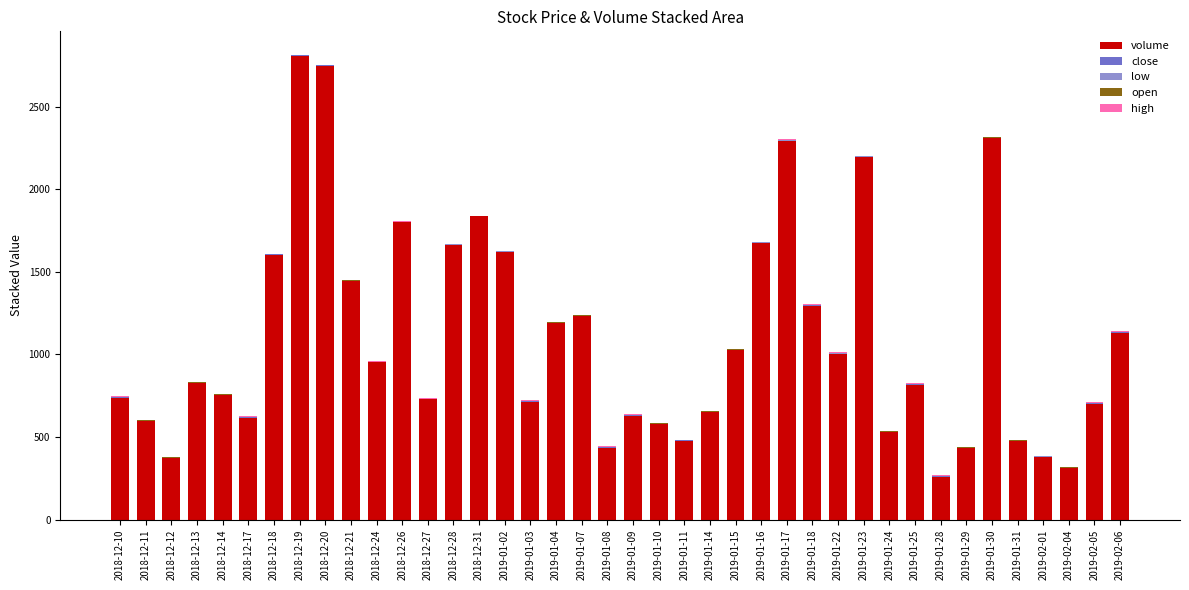

What position from the right is 2019-01-07?

22